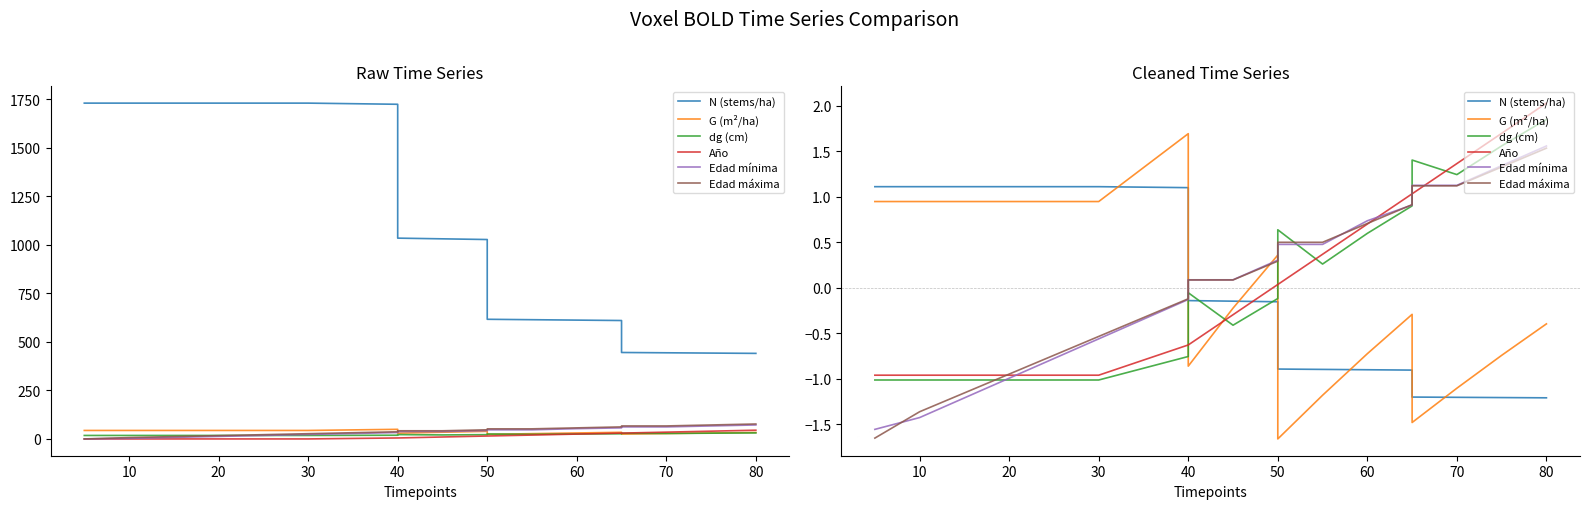

Reading left to right, list all the values displayed in this chart.

N (stems/ha): 1.1	1.1	1.1	1.1	1.1	1.1	1.1	1.1	-0.1	-0.1	-0.2	-0.9	-0.9	-0.9	-0.9	-1.2	-1.2	-1.2	-1.2
G (m²/ha): 0.9	0.9	0.9	0.9	0.9	0.9	0.9	1.7	-0.9	-0.2	0.4	-1.7	-1.2	-0.7	-0.3	-1.5	-1.1	-0.7	-0.4
dg (cm): -1.0	-1.0	-1.0	-1.0	-1.0	-1.0	-1.0	-0.8	-0.1	-0.4	-0.1	0.6	0.3	0.6	0.9	1.4	1.2	1.6	1.9
Año: -1.0	-1.0	-1.0	-1.0	-1.0	-1.0	-1.0	-0.6	-0.6	-0.3	0.0	0.0	0.4	0.7	1.0	1.0	1.4	1.7	2.0
Edad mínima: -1.6	-1.6	-1.4	-1.2	-1.0	-0.8	-0.6	-0.1	0.1	0.1	0.3	0.5	0.5	0.7	0.9	1.1	1.1	1.3	1.6
Edad máxima: -1.7	-1.7	-1.4	-1.2	-1.0	-0.7	-0.5	-0.1	0.1	0.1	0.3	0.5	0.5	0.7	0.9	1.1	1.1	1.3	1.5